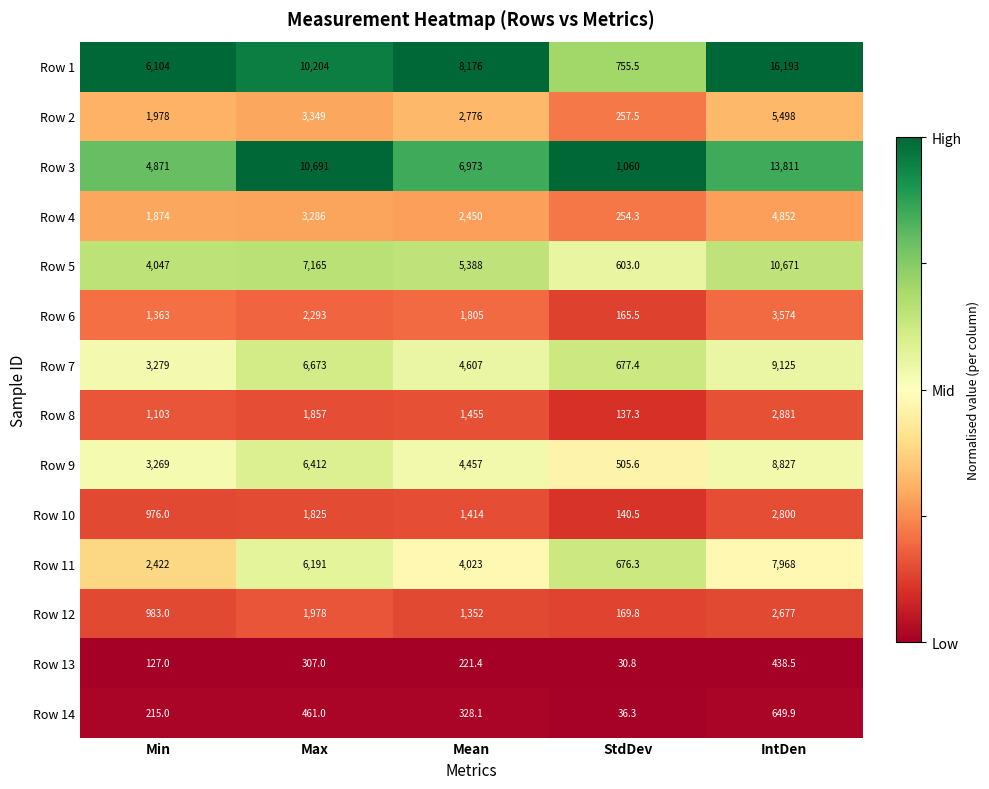

Rank the categories by Row 5 value from highest to lowest.

IntDen, Max, Mean, Min, StdDev